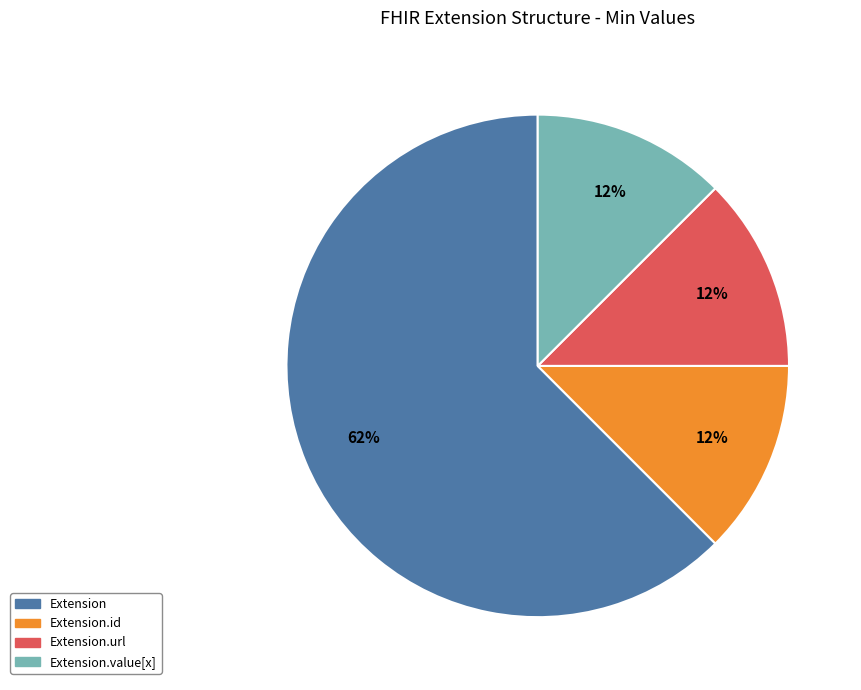

To the nearest percent, what is the average slice percentage?

25%